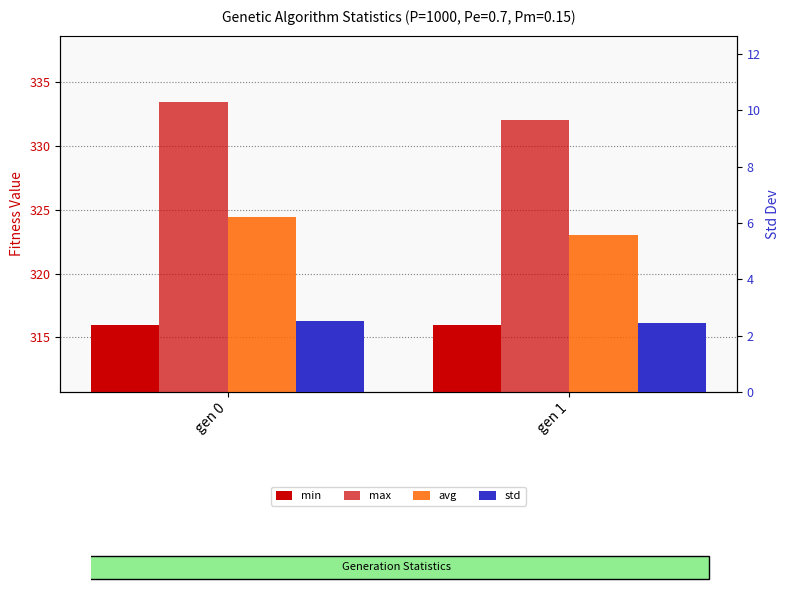

Reading left to right, transcribe all the data shown in this chart.

min: gen 0=316.0	gen 1=316.0
max: gen 0=333.4	gen 1=332.0
avg: gen 0=324.4	gen 1=323.1
std: gen 0=2.5	gen 1=2.5